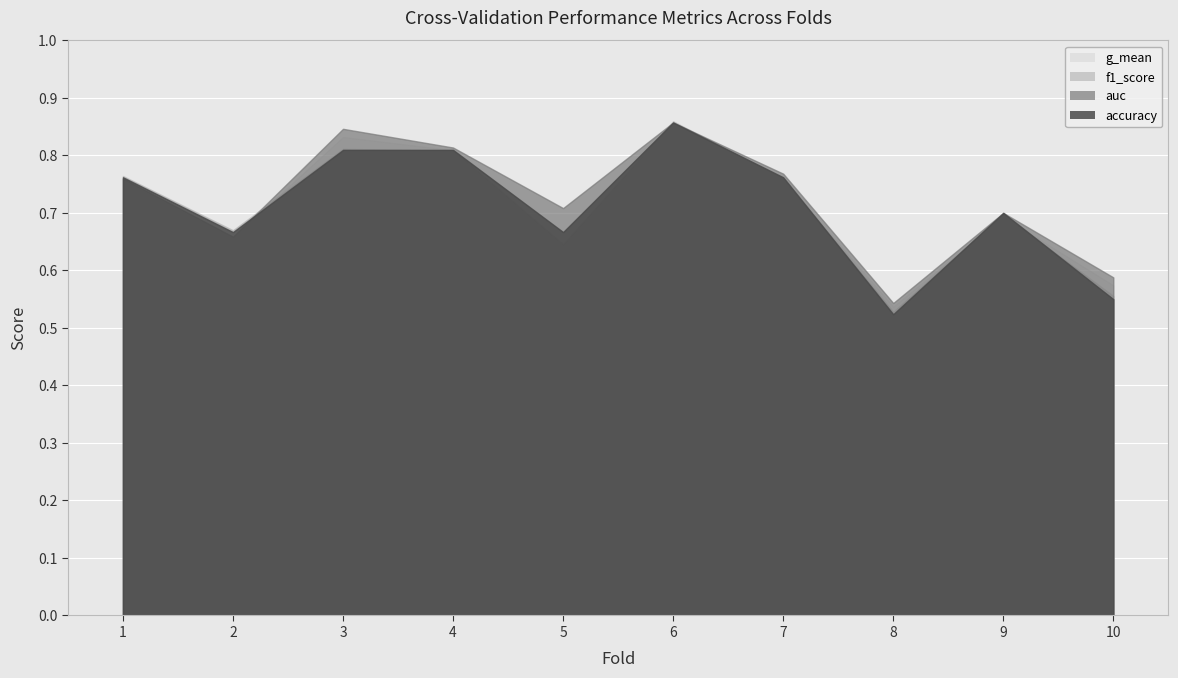

At which category is the sum across all series the highest?

6